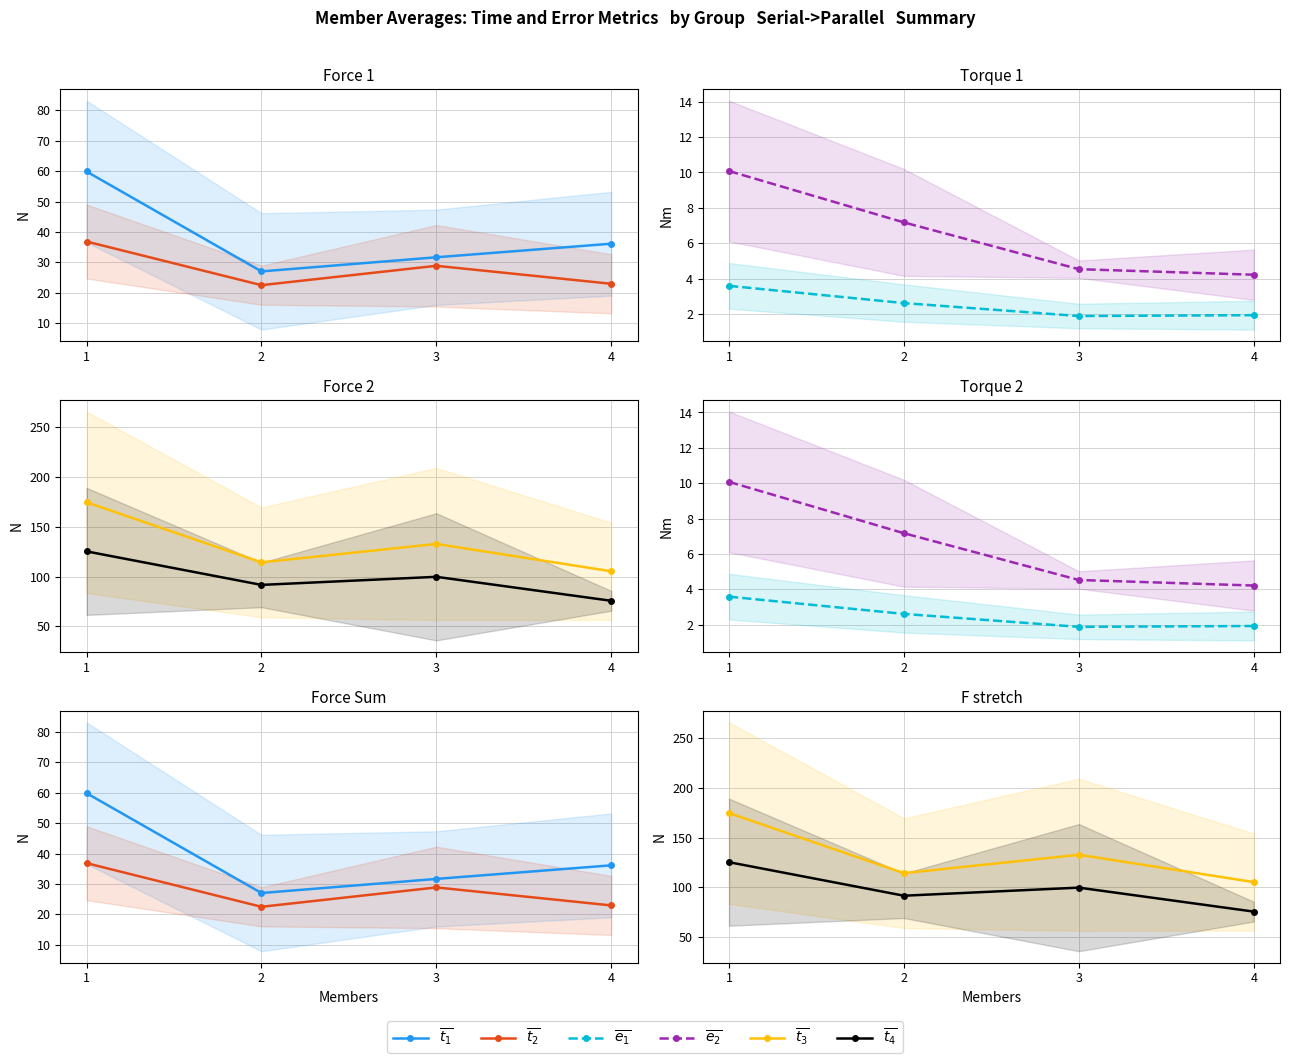

What is the value of the $\overline{e_2}$ point at the 2nd from the left?

7.2